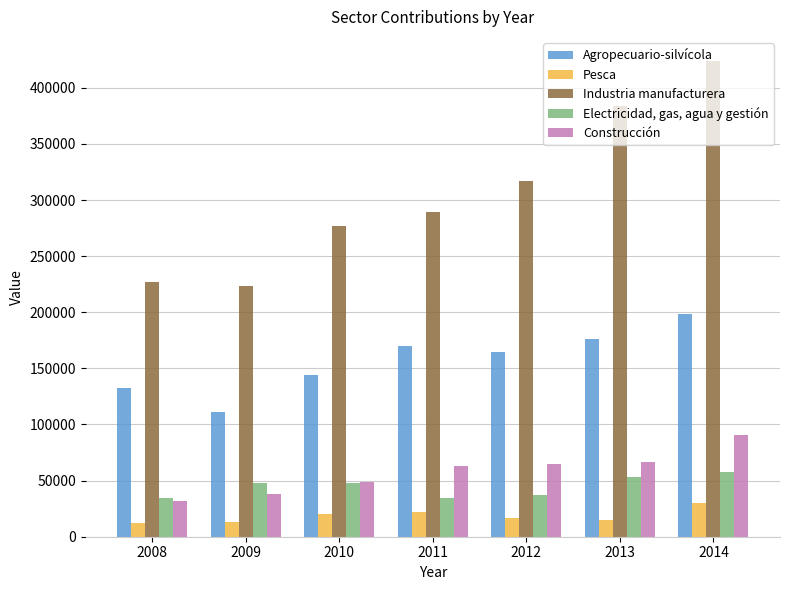

What is the sum of the Electricidad, gas, agua y gestión values at 2014 and 2010?

105923